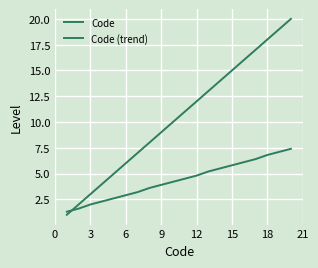

Does the chart display data point markers on the line(s)?

No